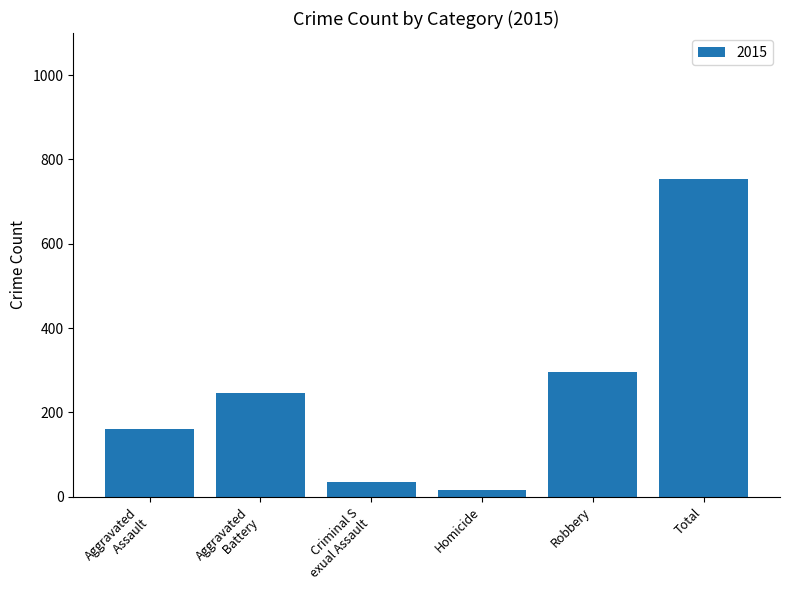

What is the difference between the maximum and minimum values?

737